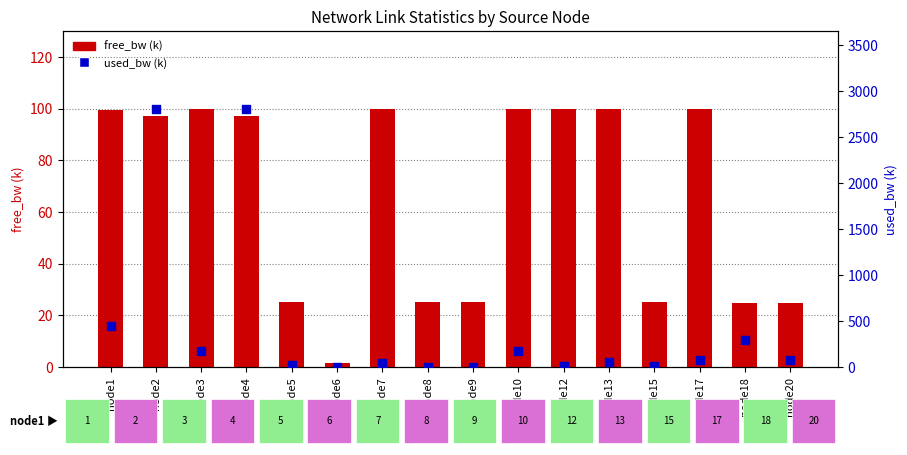

Which series reaches the maximum Y coordinate?

used_bw (k)